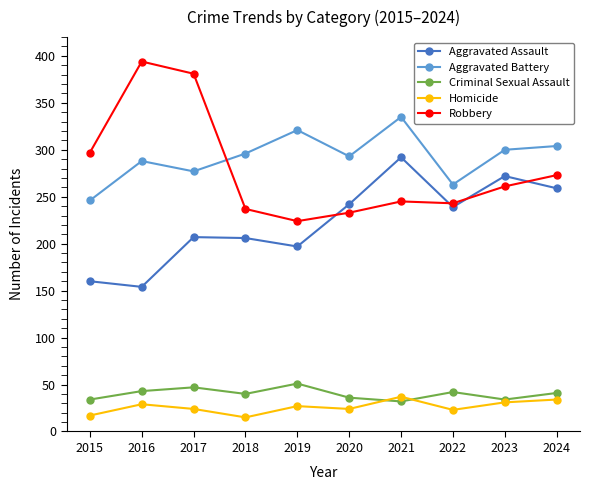

Is the value of Aggravated Battery at 2015 greater than the value of Criminal Sexual Assault at 2015?

Yes